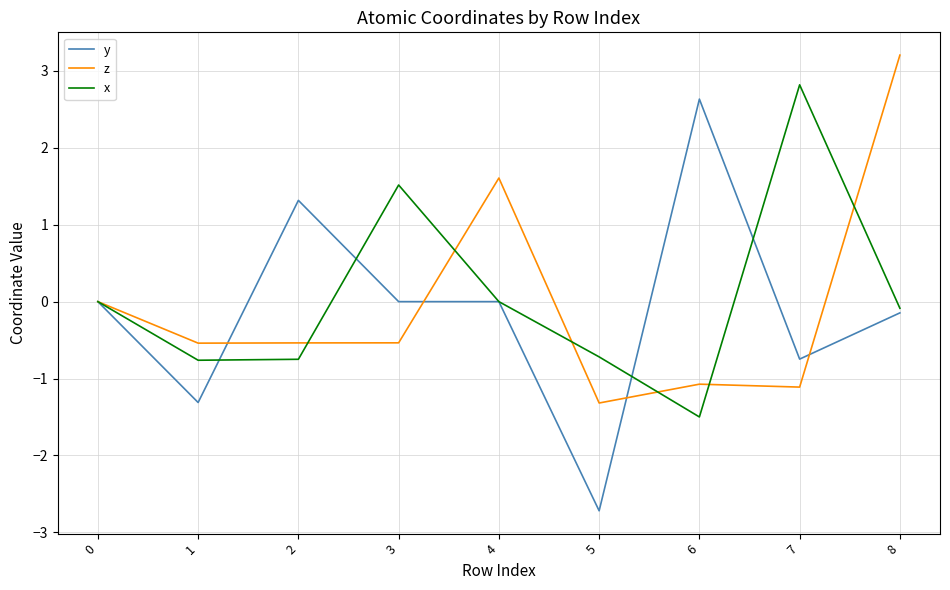

The y series shows -3.7 at 5. True or false?

False